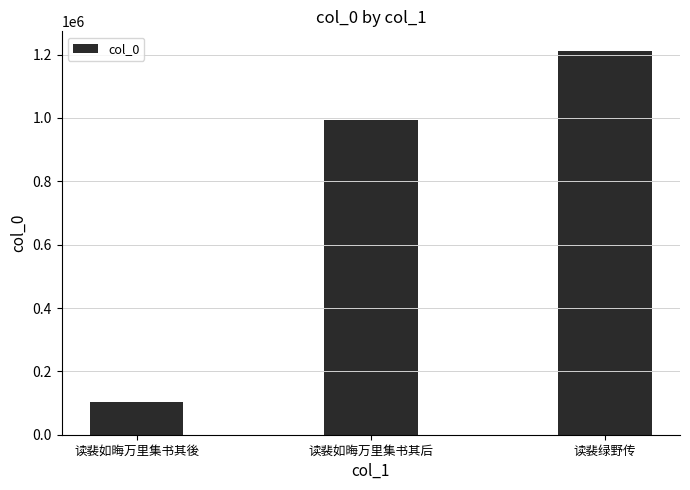

What is the change in value from 读裴如晦万里集书其後 to 读裴如晦万里集书其后?

+889398